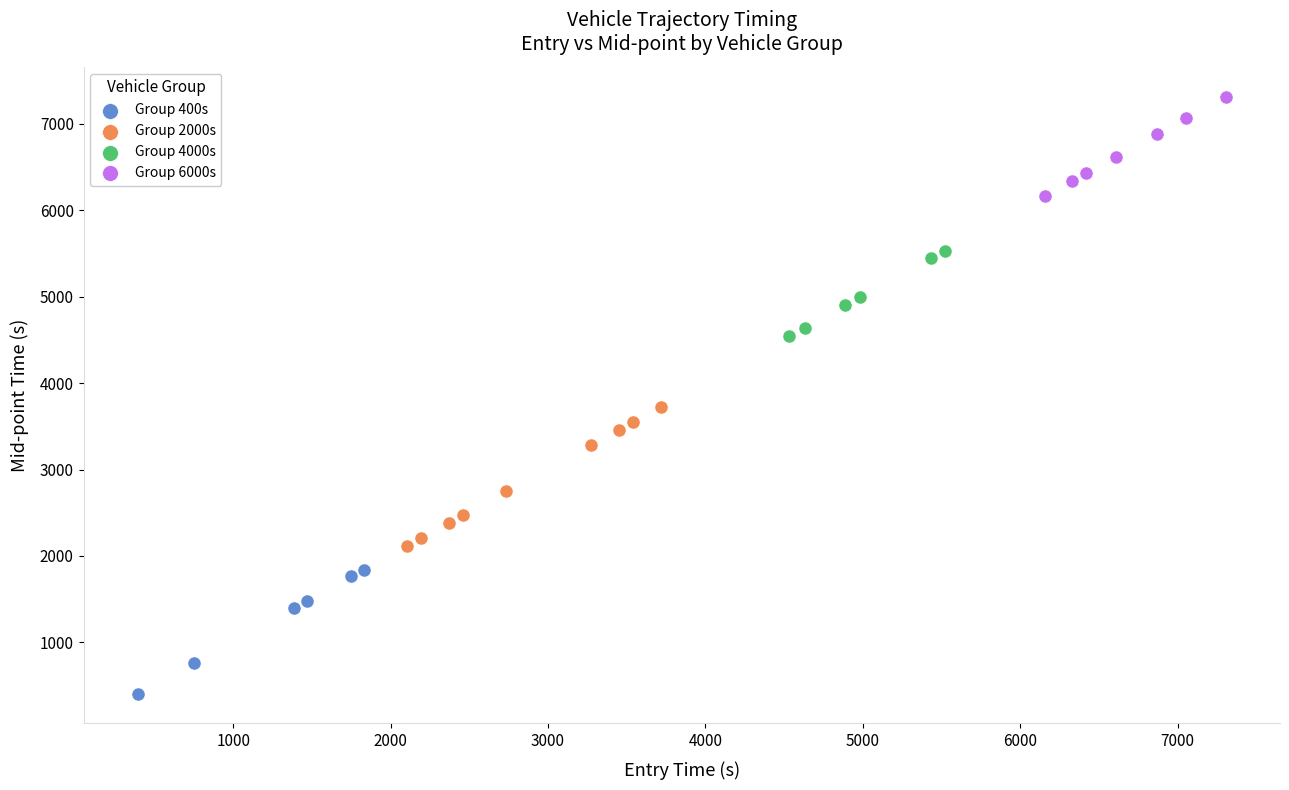

Which series reaches the maximum Y coordinate?

Group 6000s